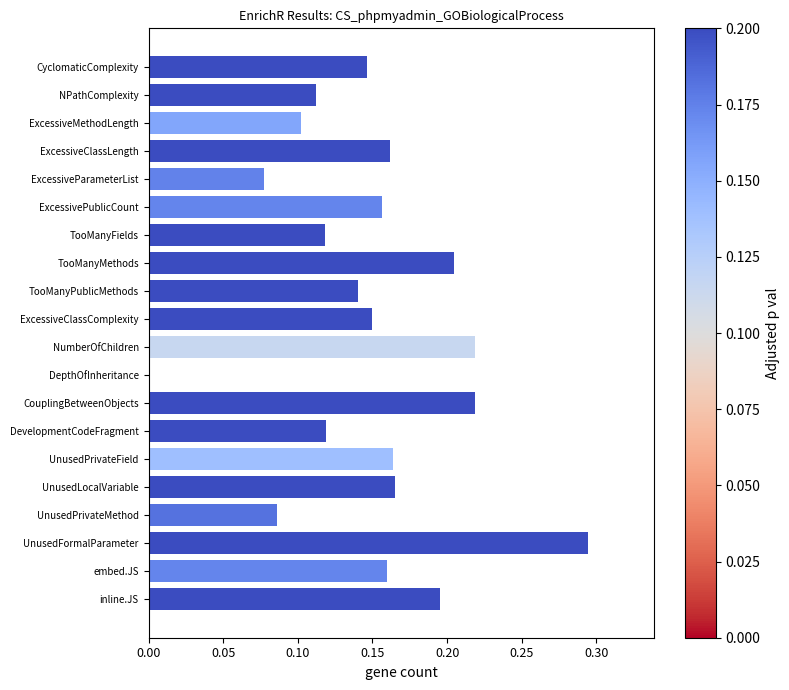

What is the sum of all values?

3.0